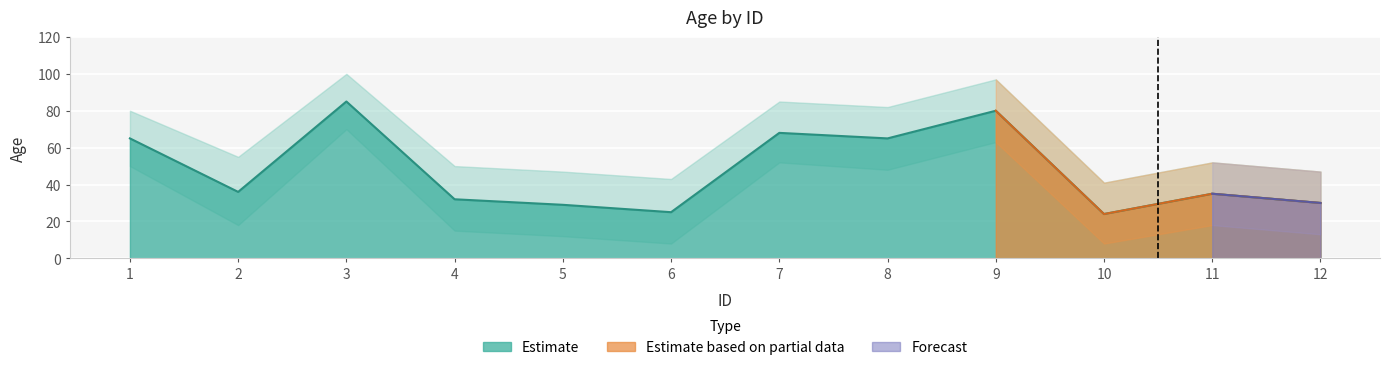

The value at 1 is 65. True or false?

True